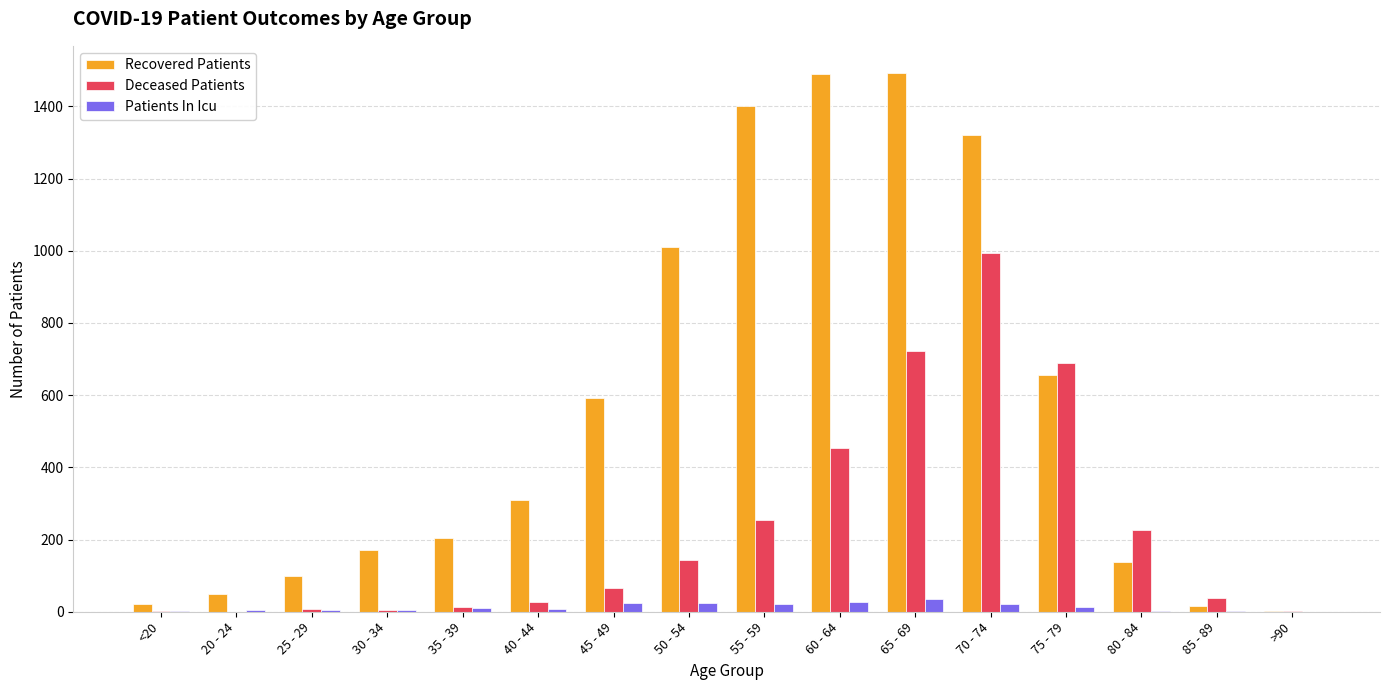

Which series has the largest range (max minus min)?

Recovered Patients